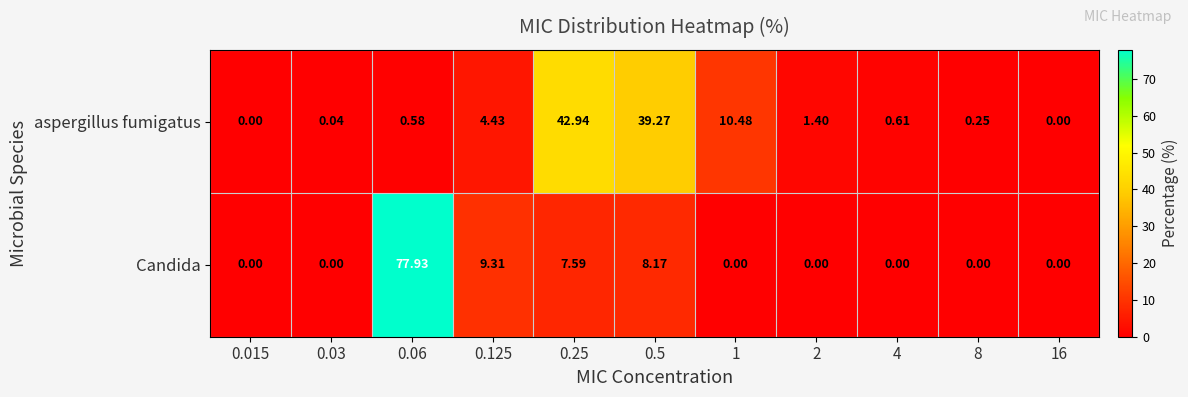

List the series in order of their overall mean, lowest first.

aspergillus fumigatus, Candida